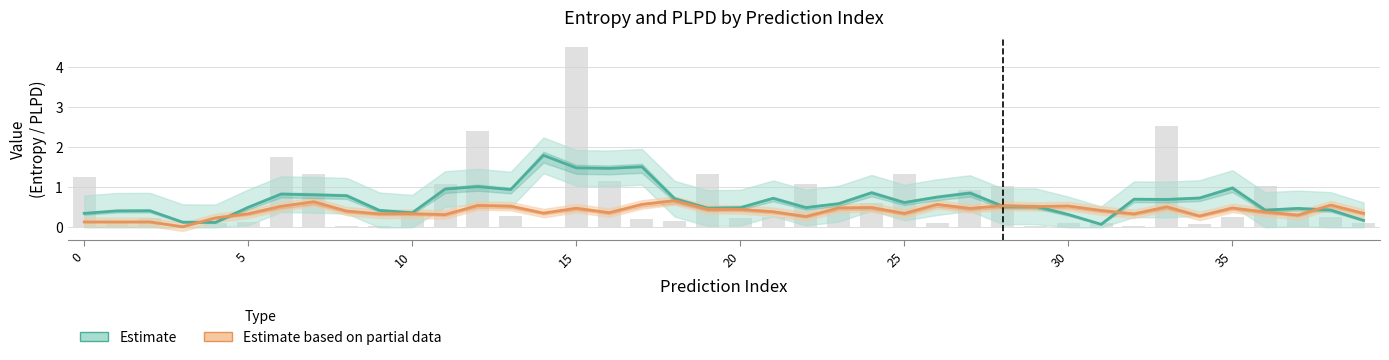

What is the sum of the Estimate values at 32 and 15?

2.2